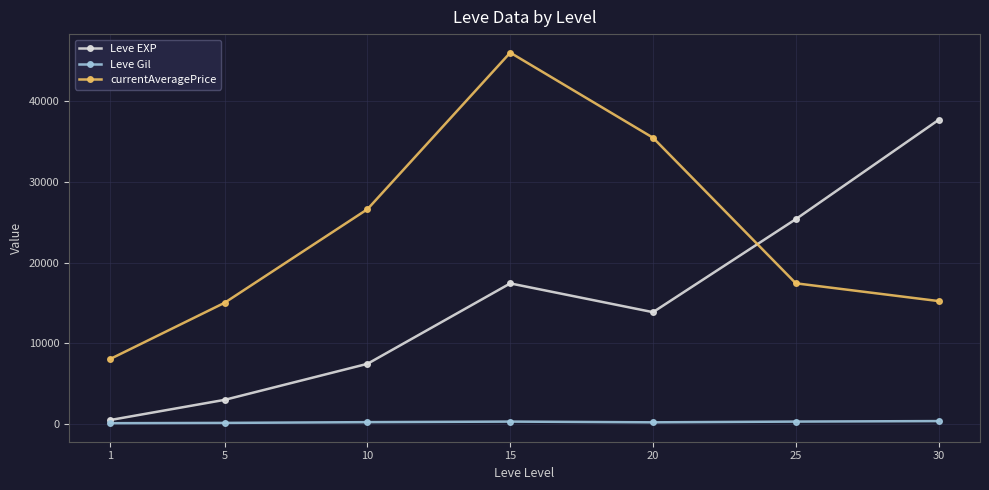

Rank the series by their average value, from highest to lowest.

currentAveragePrice, Leve EXP, Leve Gil